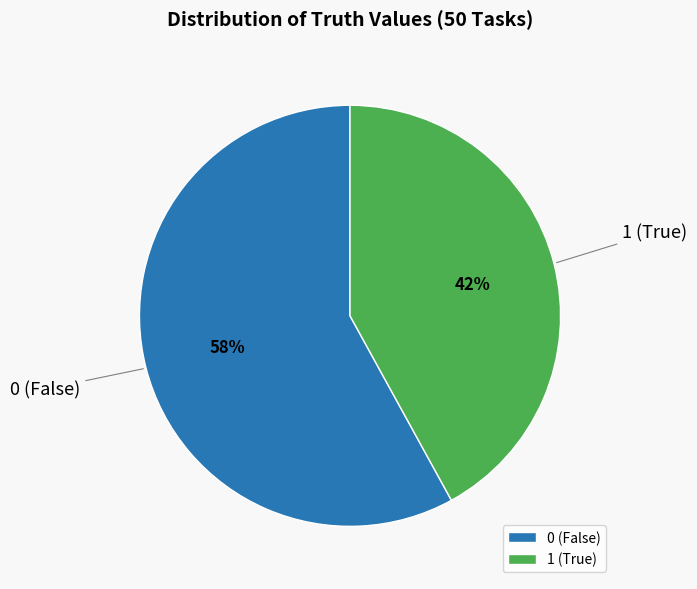

Do 0 (False) and 1 (True) together represent more than half of the pie?

Yes